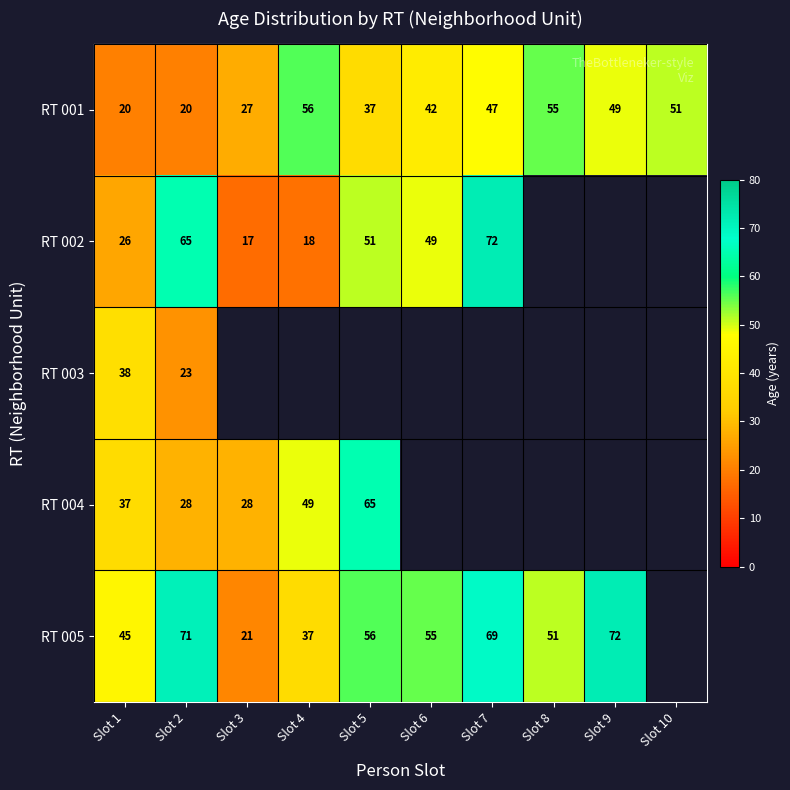

What is the sum of the RT 004 values at Slot 5 and Slot 1?

102